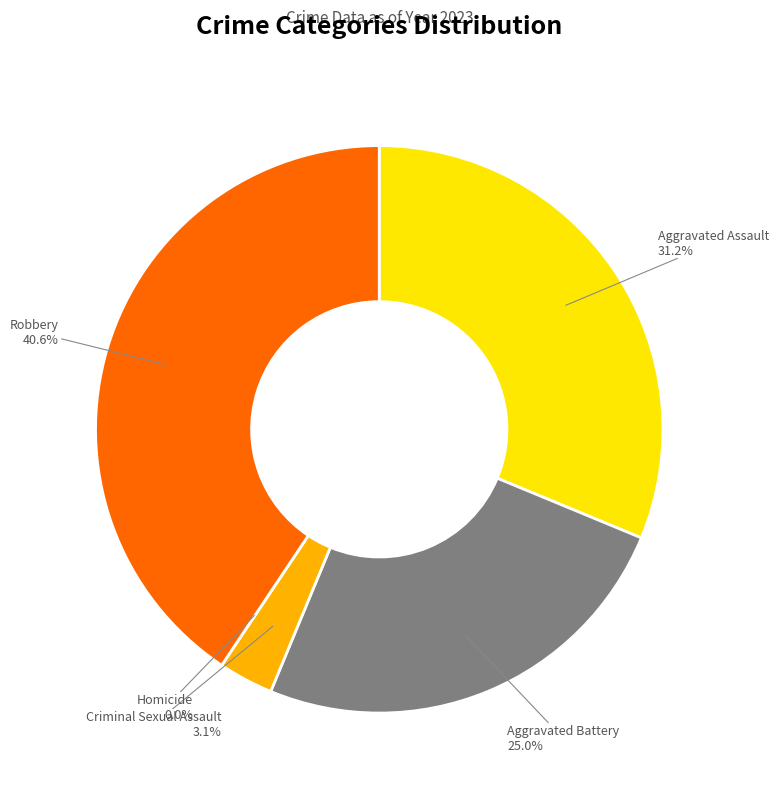

To the nearest percent, what is the average slice percentage?

20%